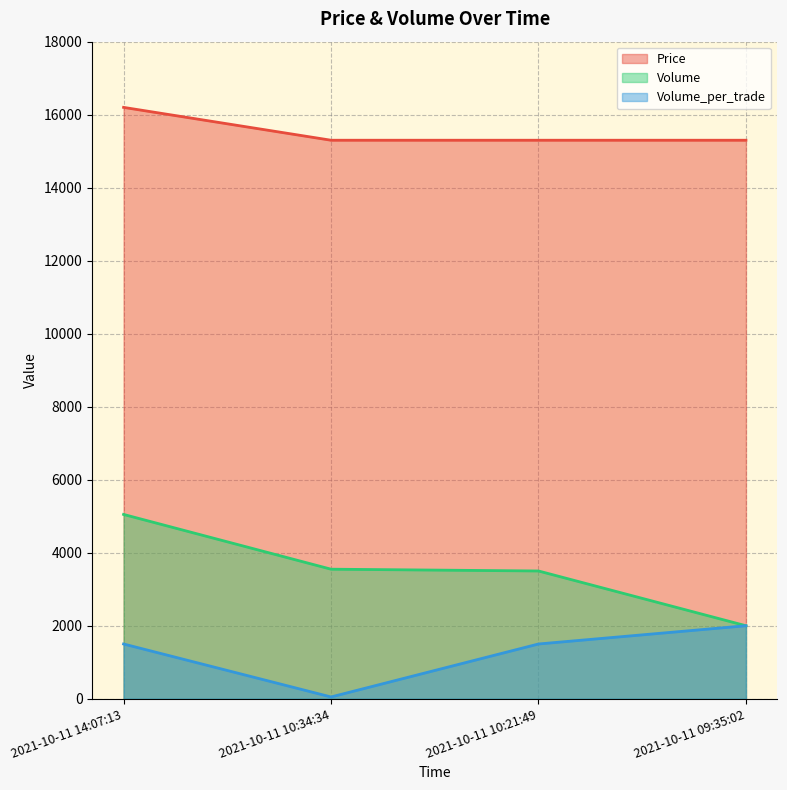

How many lines are shown in the chart?

3